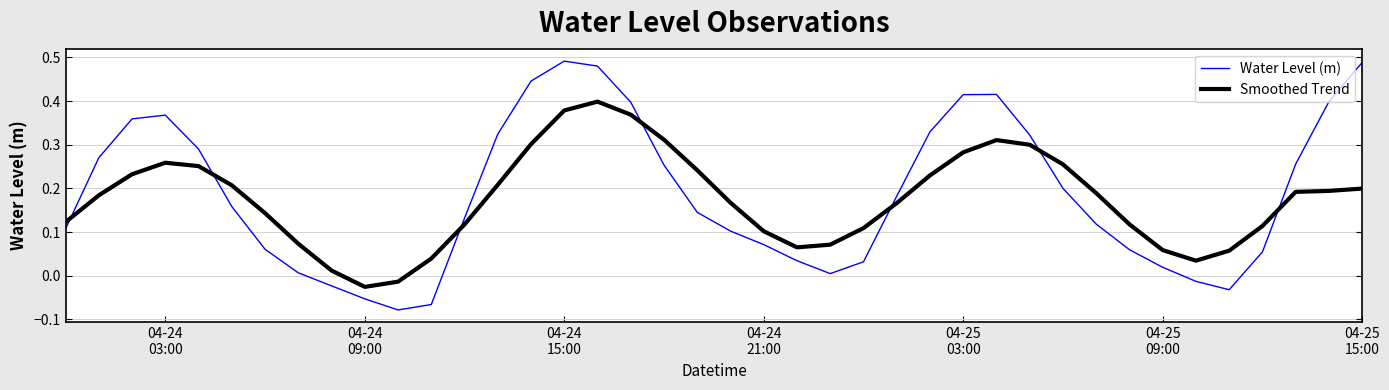

After their last crossing, which series has the higher values: Smoothed Trend or Water Level (m)?

Water Level (m)